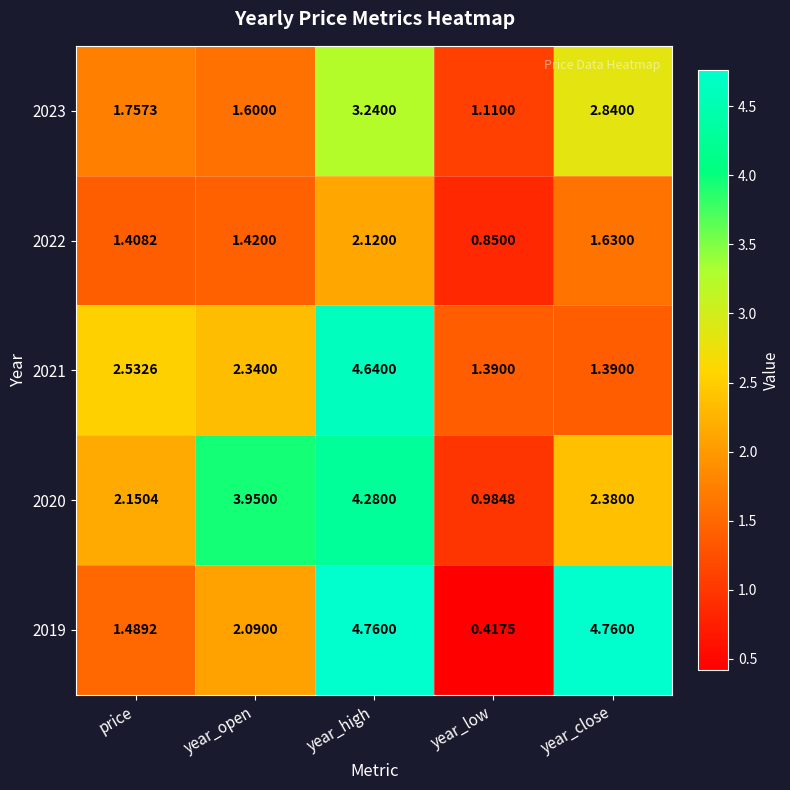

At price, list the series in order from smallest to largest.

2022, 2019, 2023, 2020, 2021